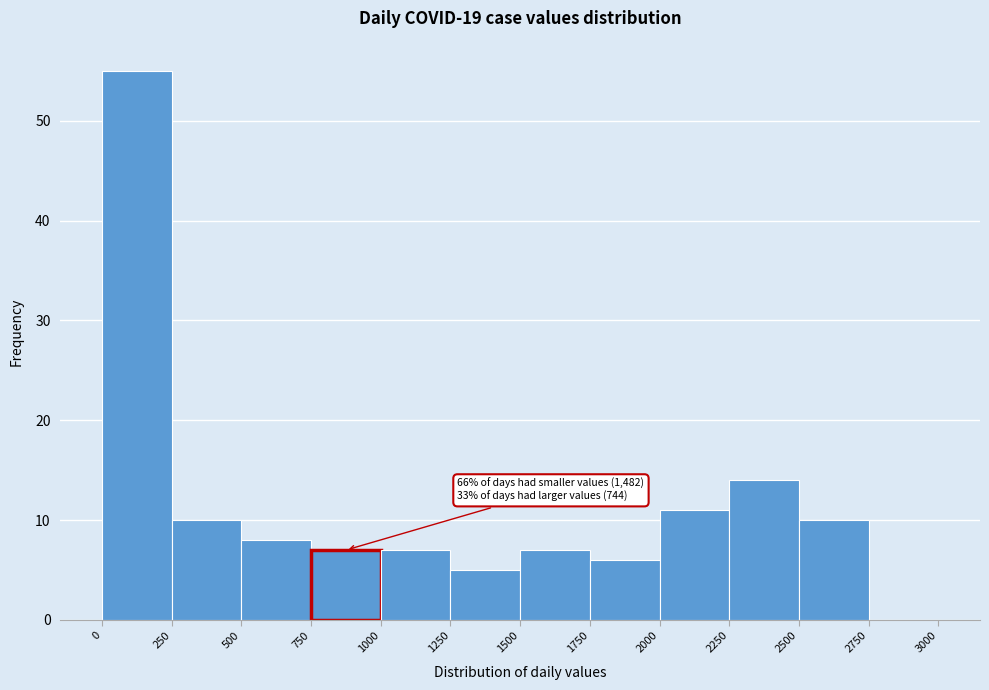

Which range on the x-axis has the tallest bar?

0 to 250